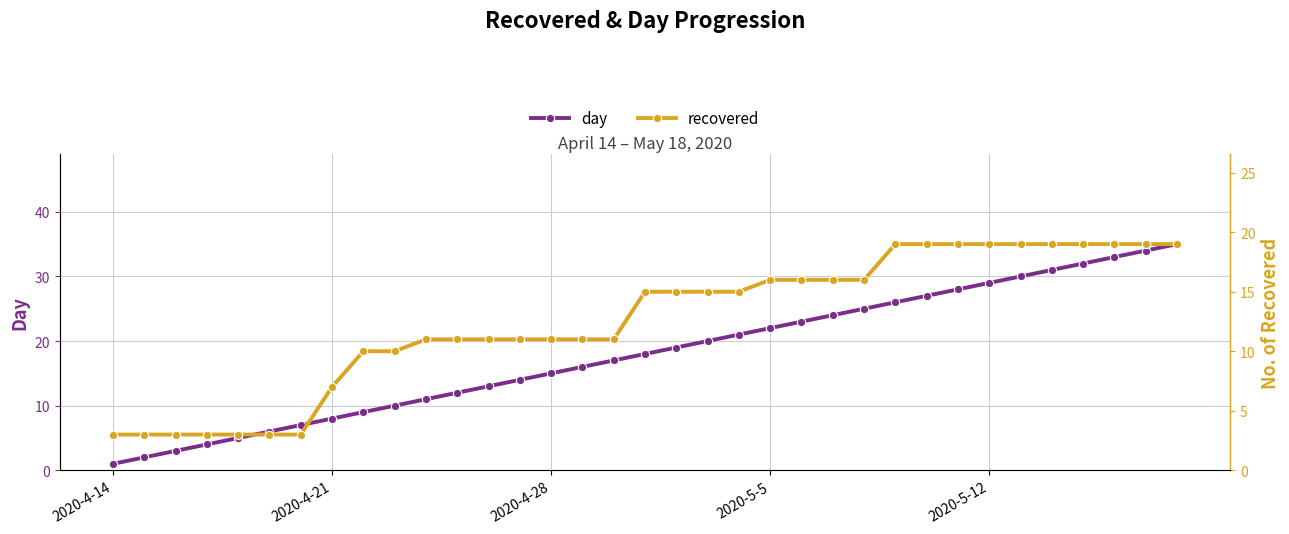

At how many categories does at least one series exceed 10?

25